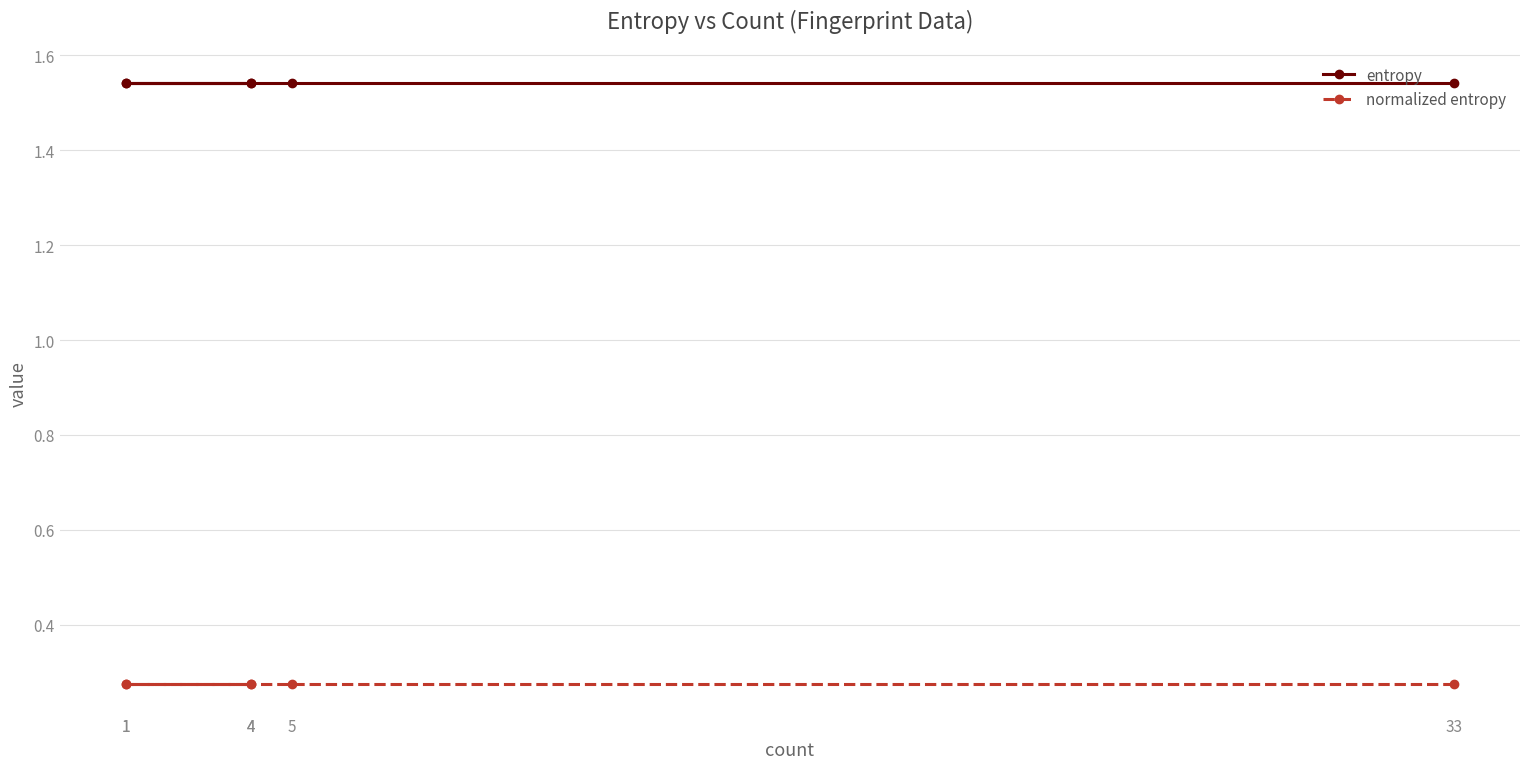

What is the greatest value displayed?

1.5